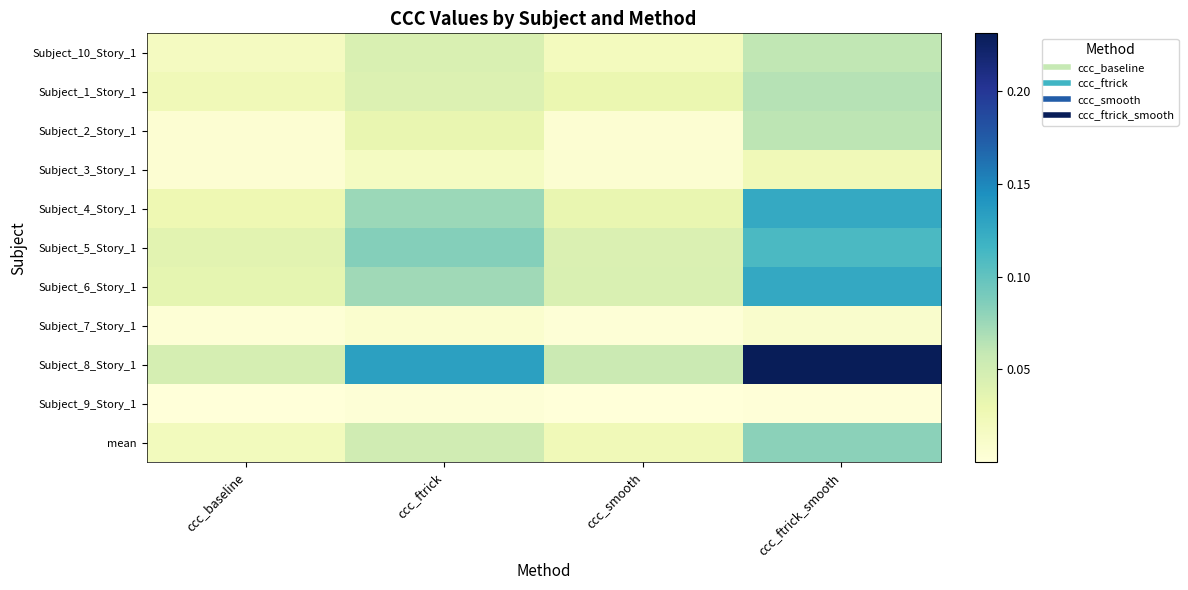

Which category has the highest value across all series?

ccc_ftrick_smooth